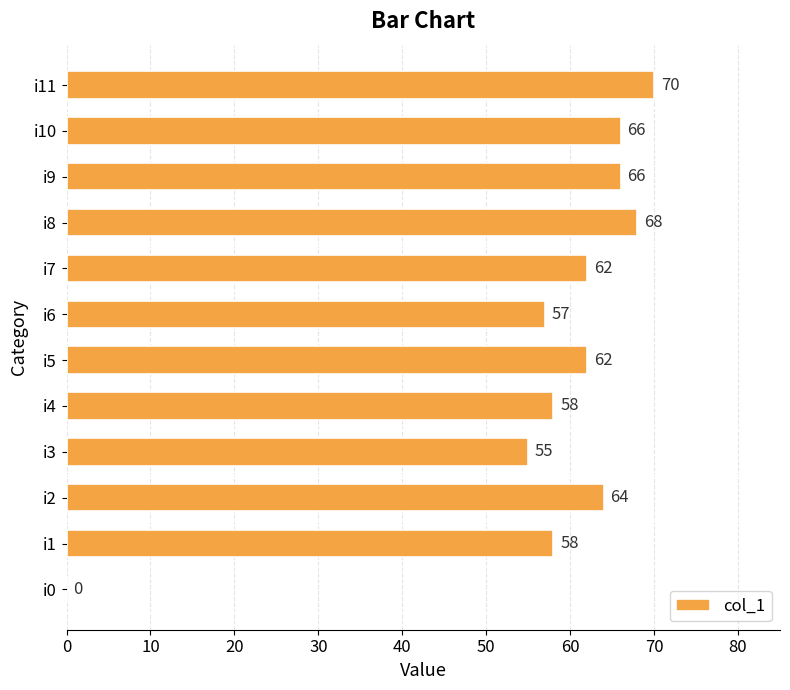

What is the approximate value at i6, to the nearest 10?

60